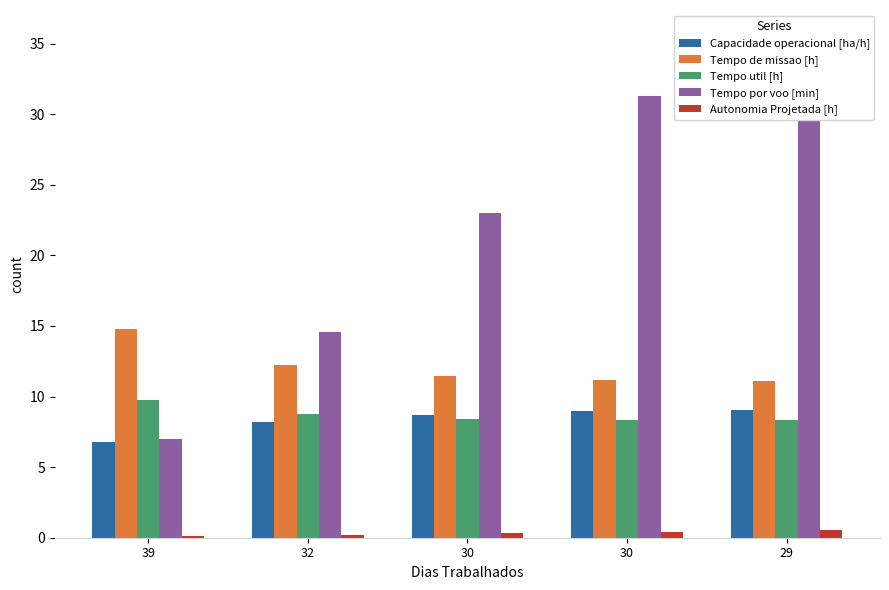

How many bars are there in total?

25